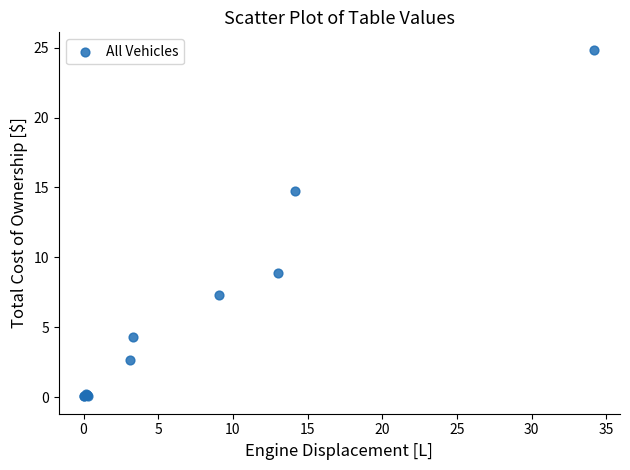

What Y value in the scatter plot is closest to 12?

14.7